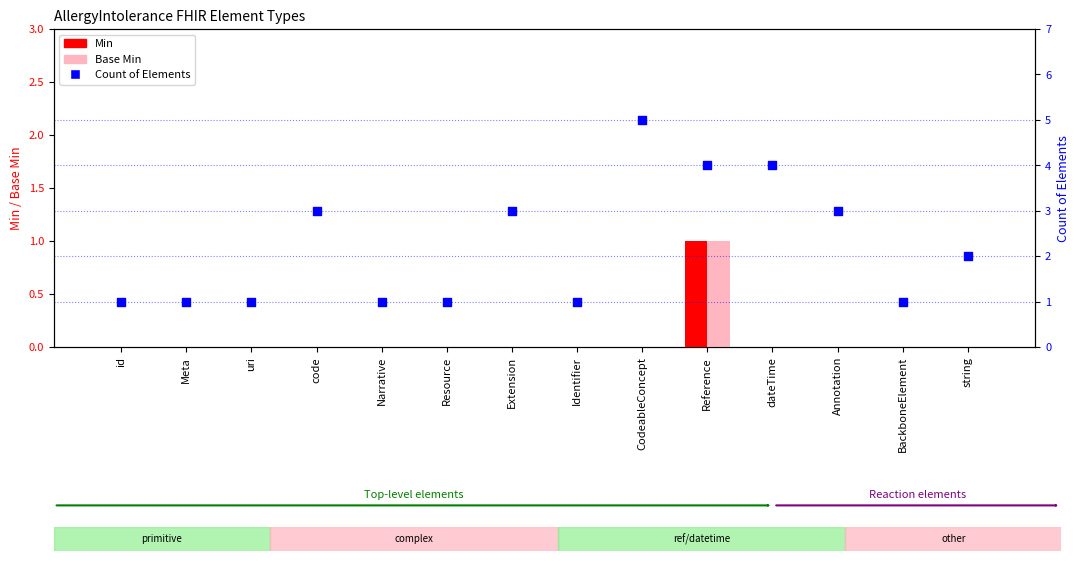

At which category is the sum across all series the highest?

Reference